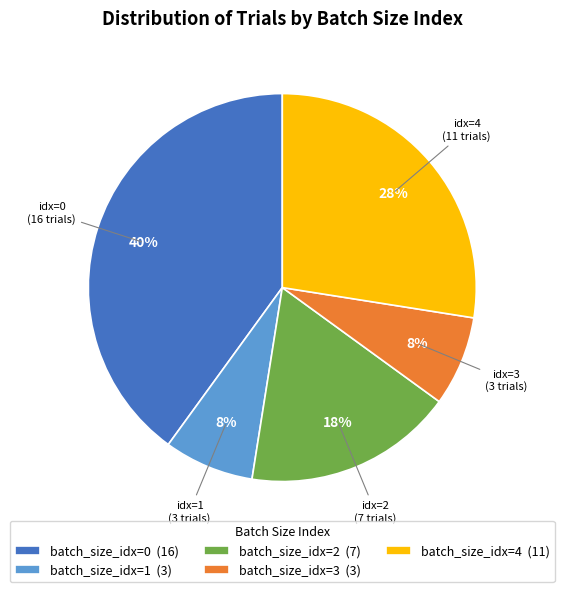

Which slice is the largest?

batch_size_idx=0 (16)